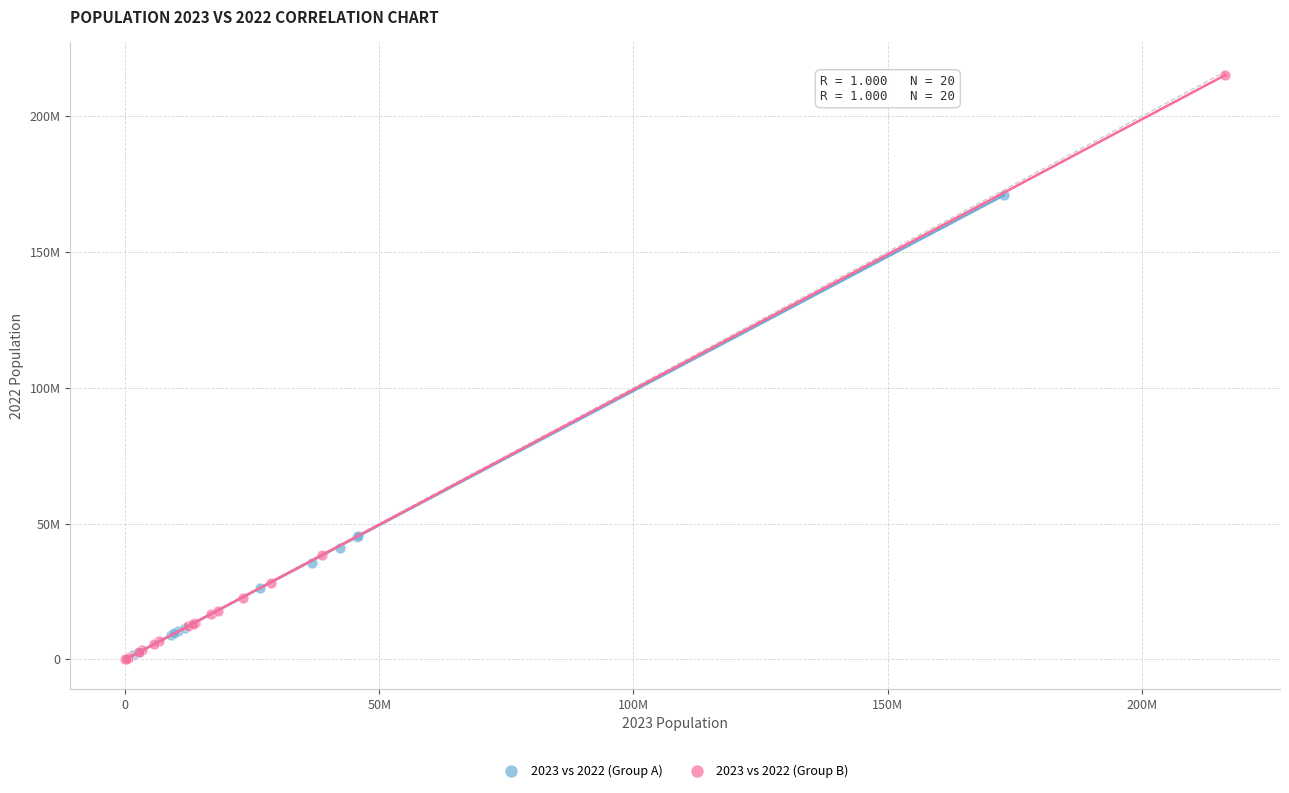

What are all the series names shown in the legend?

2023 vs 2022 (Group A), 2023 vs 2022 (Group B)